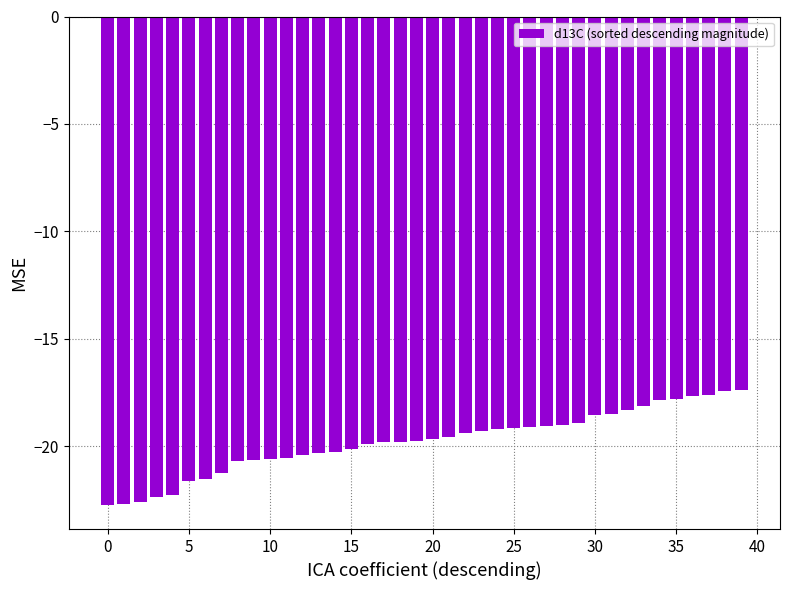

What is the difference between the maximum and minimum values?

5.3